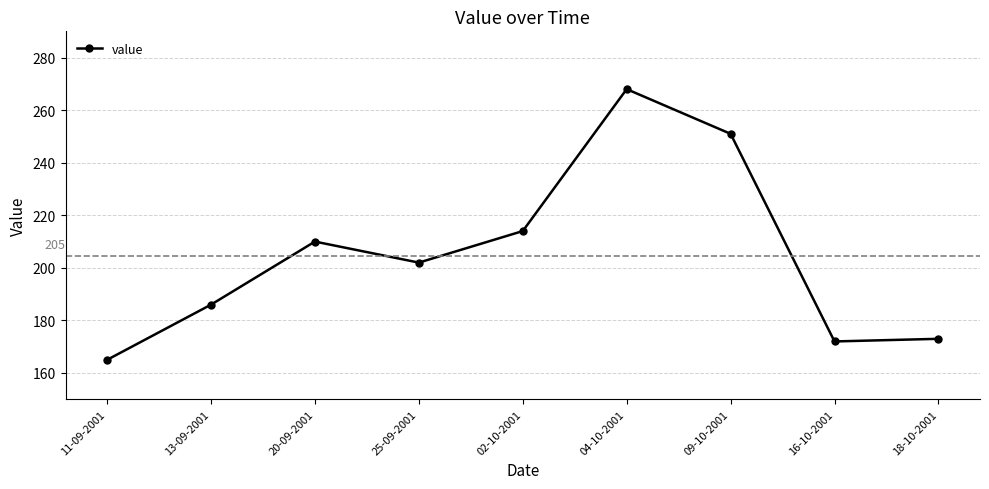

What position from the left is 25-09-2001?

4